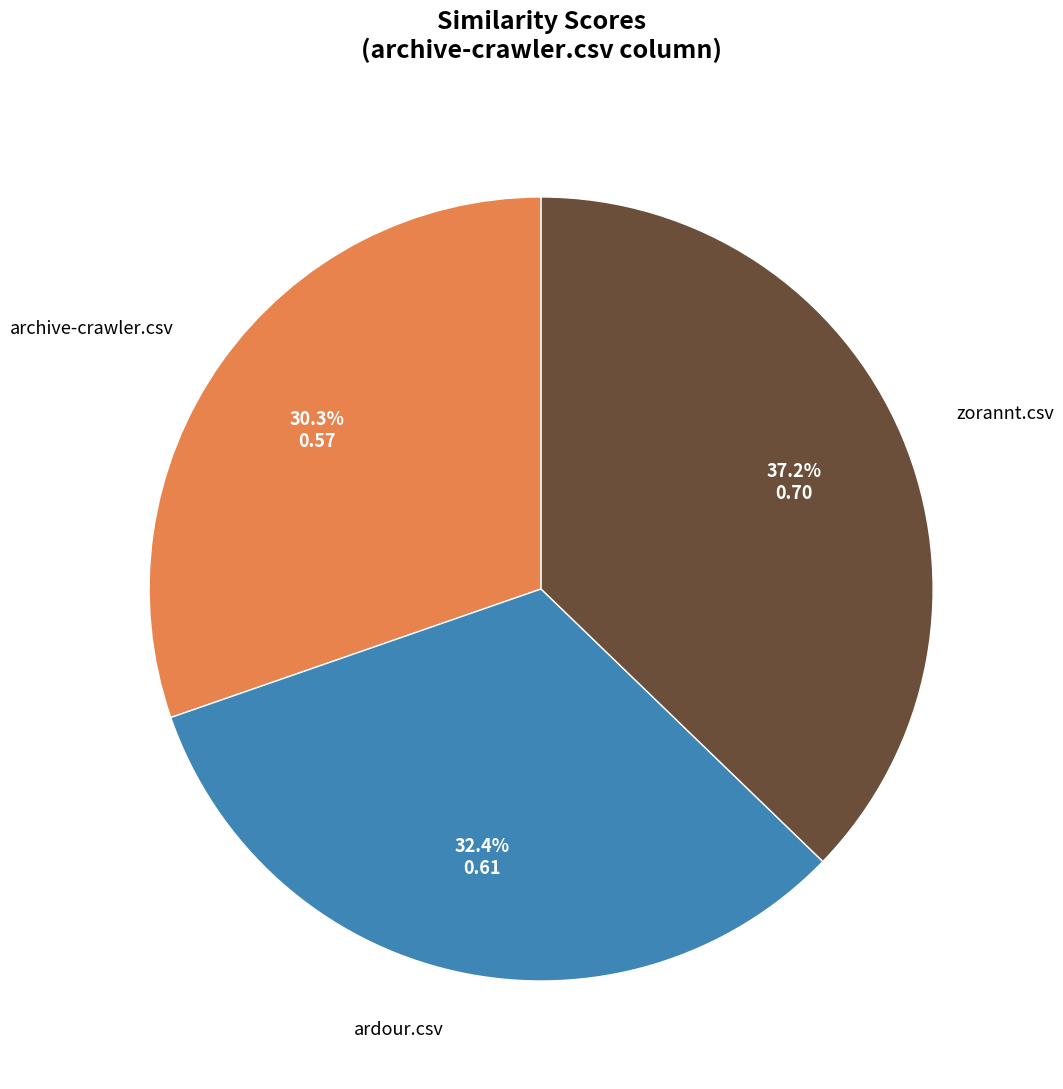

Is there a majority slice in this chart?

No